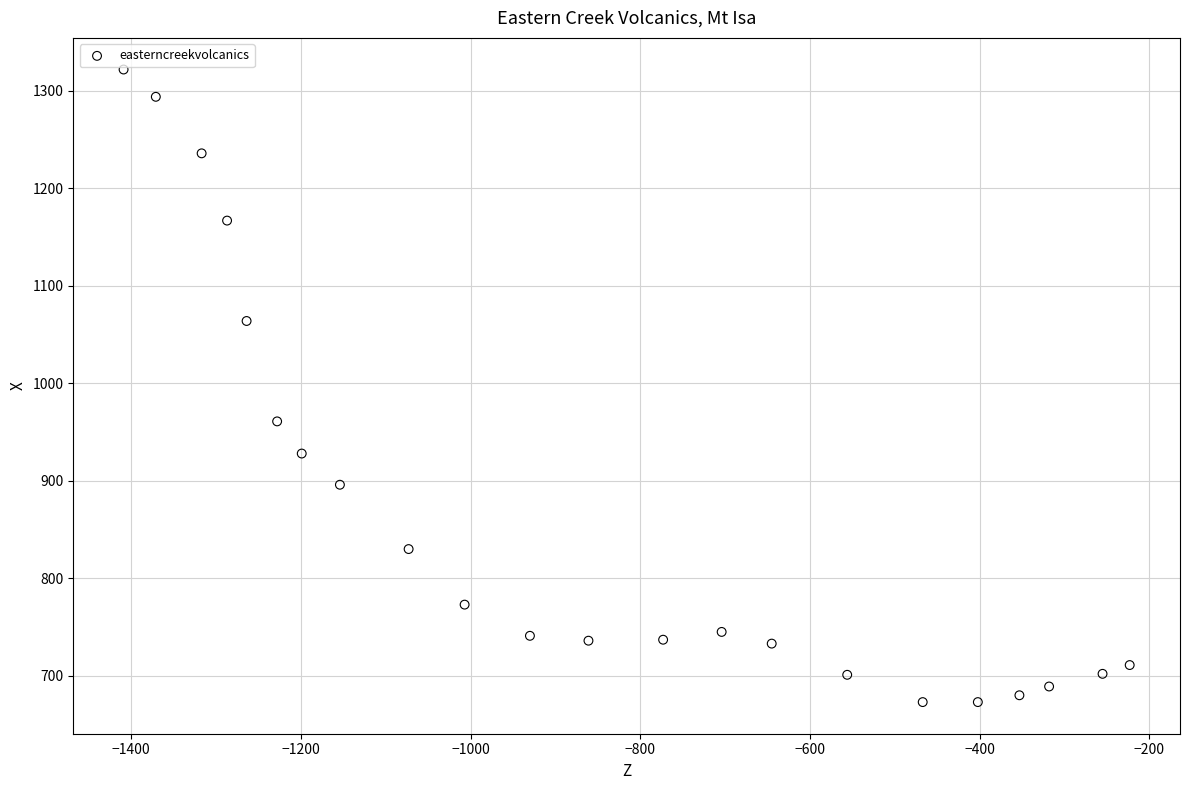

What Y value in the scatter plot is closest to 997?

961